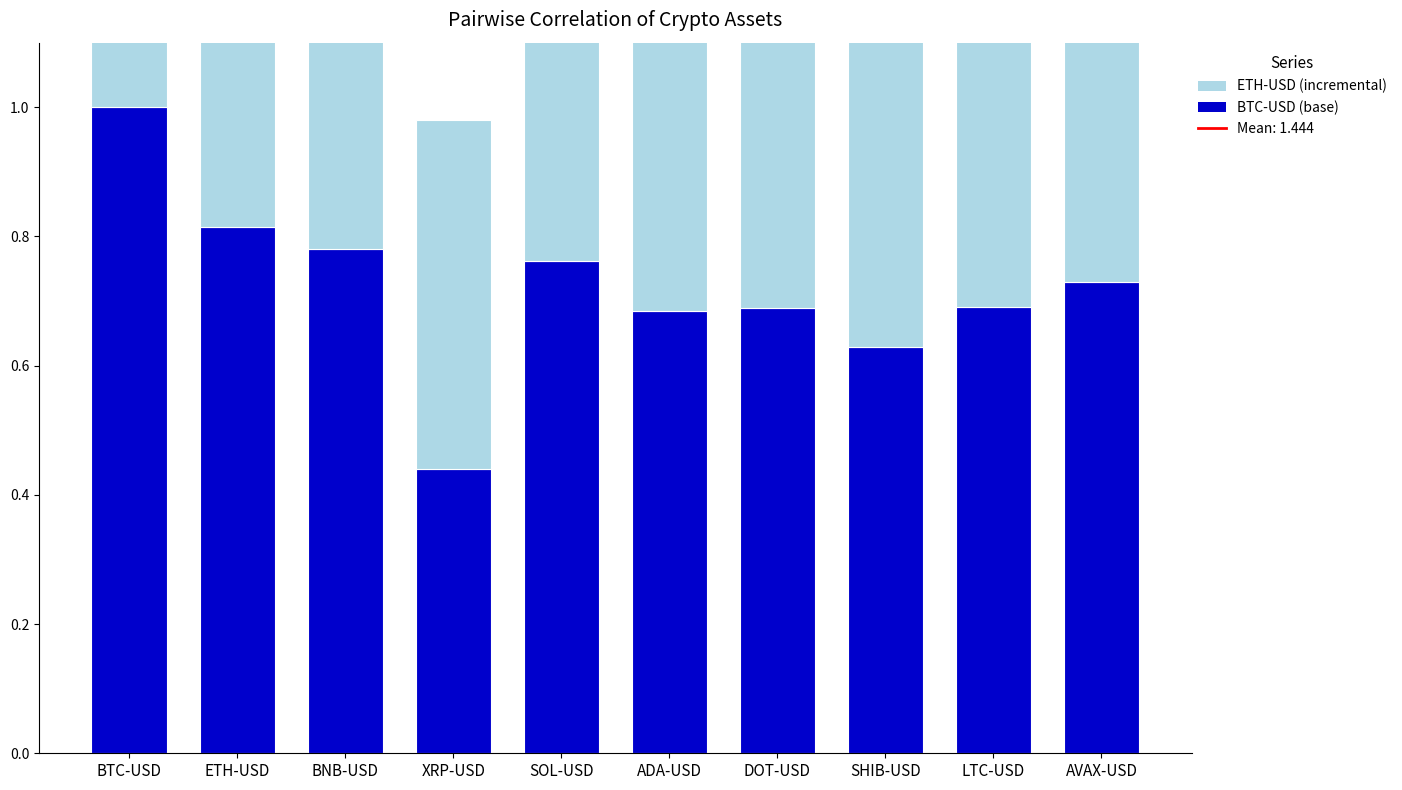

What is the difference between the second highest and second lowest values in the ETH-USD (incremental) series?

0.3